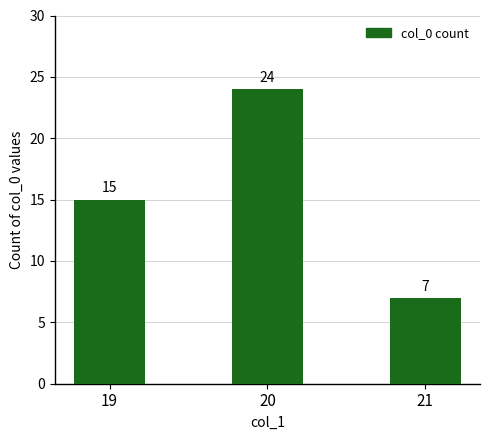

True or false: the data shows 7 at 21.

True